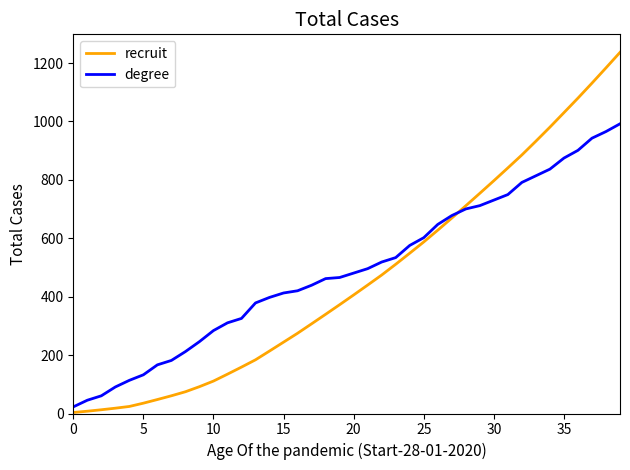

List the series in order of their overall mean, lowest first.

recruit, degree